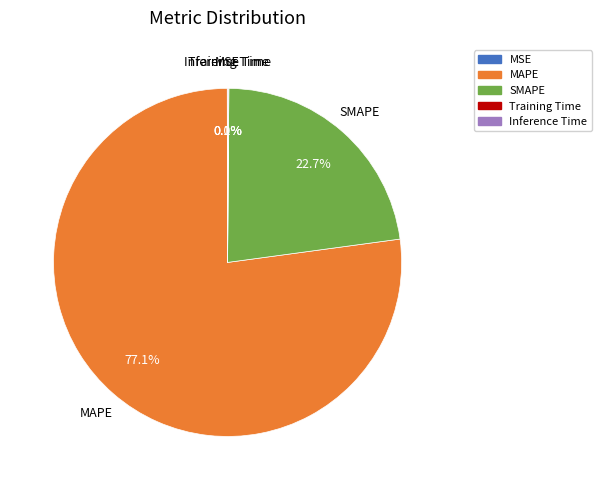

To the nearest percent, what portion does MAPE represent?

77%